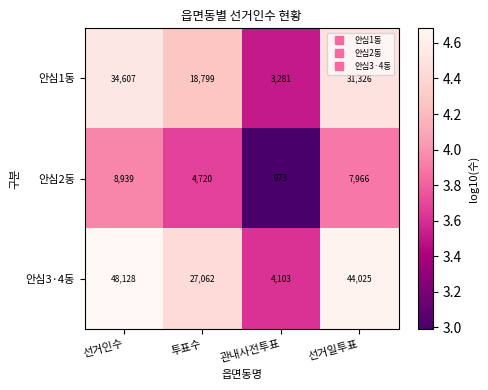

Which series changed the most between 선거인수 and 관내사전투표?

안심3·4동